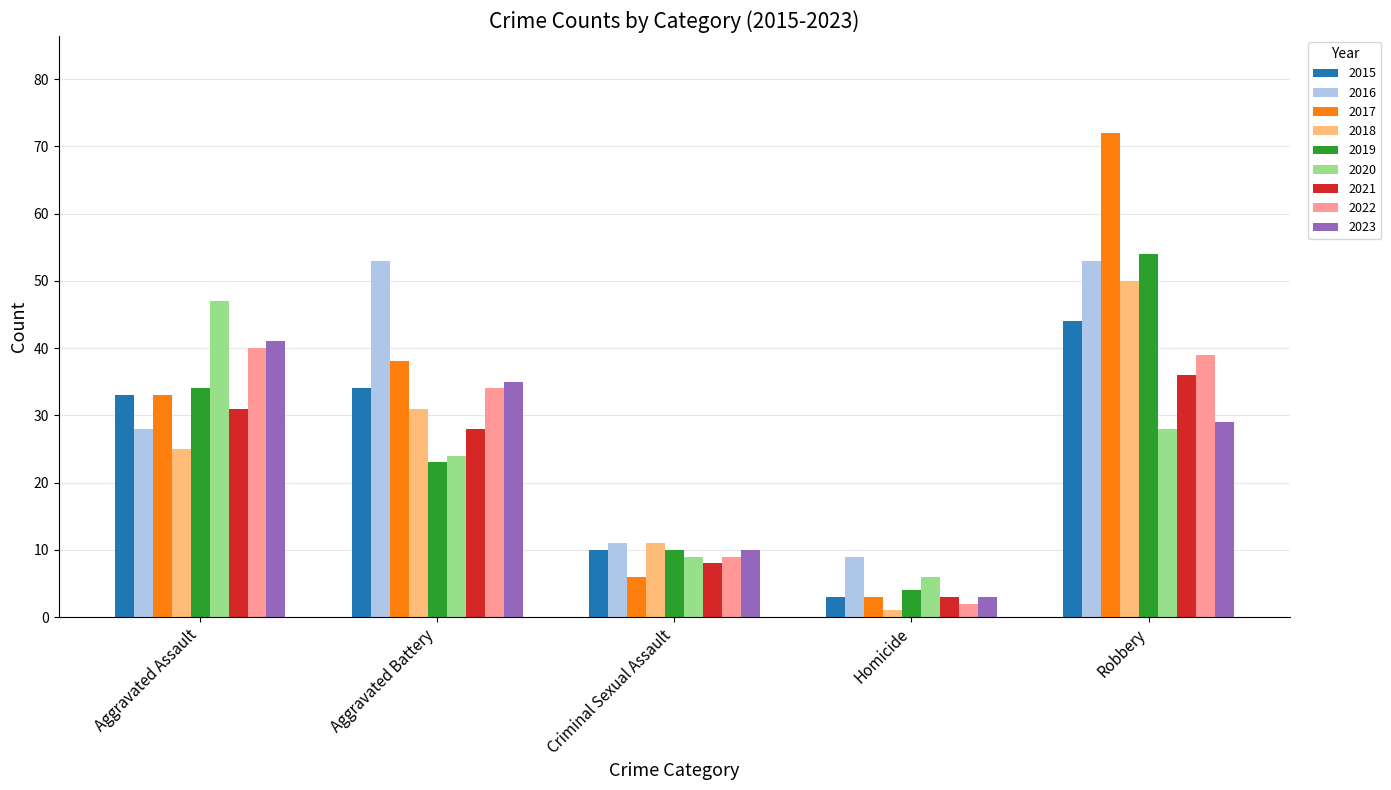

What is the spread (max minus min) of values at Aggravated Assault?

22